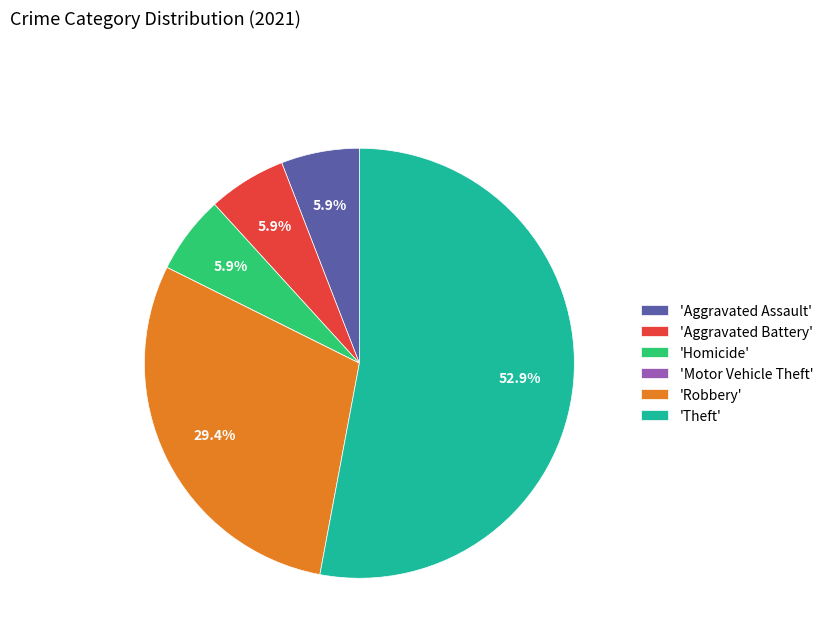

How much of the chart is everything except 'Robbery'?

70.6%